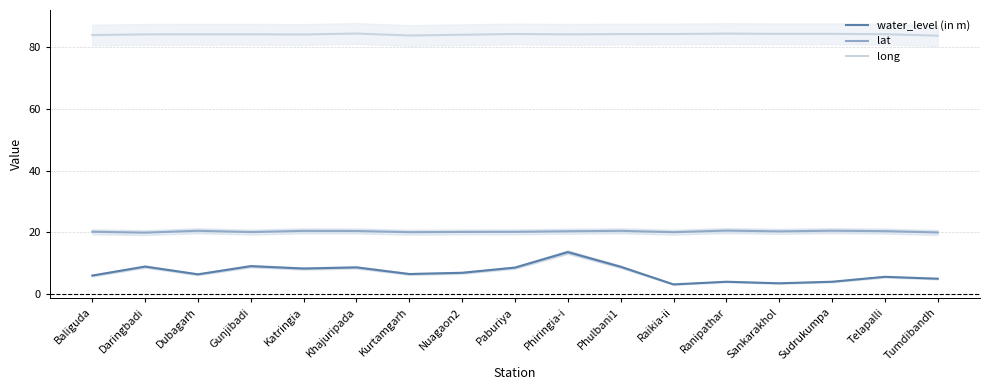

What is the label of the 11th point from the right?

Kurtamgarh